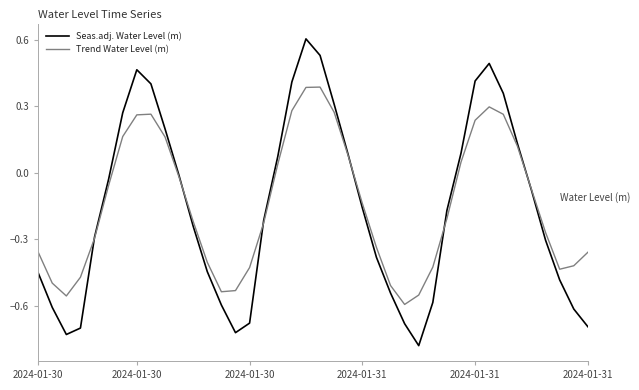

Which series has the largest range (max minus min)?

Seas.adj. Water Level (m)